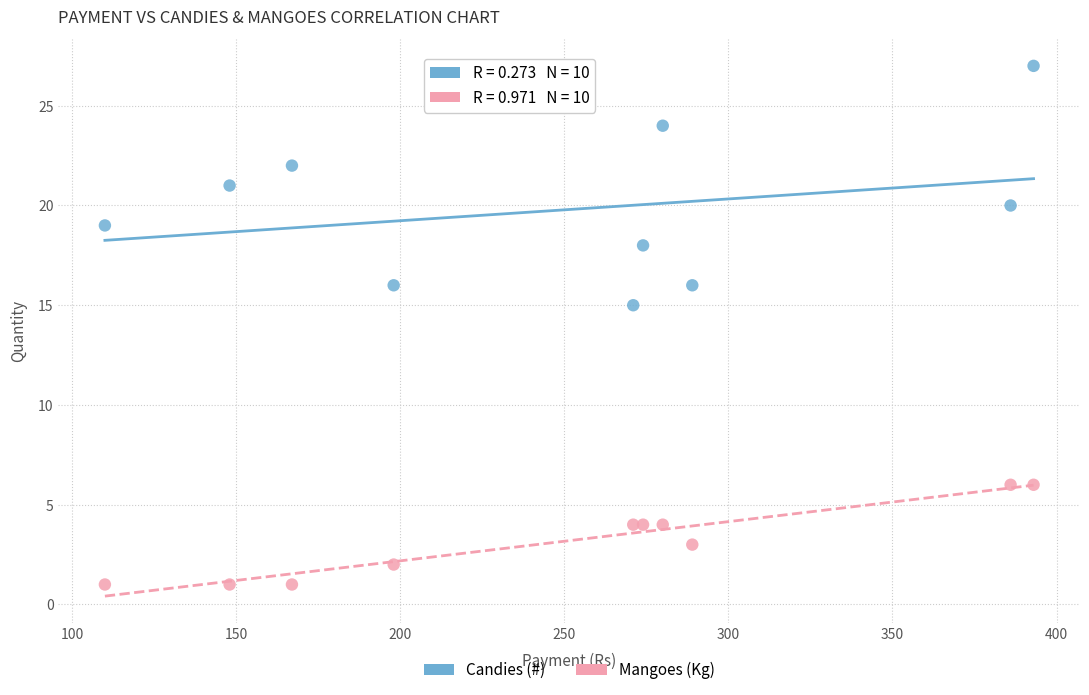

What are all the series names shown in the legend?

Candies (#), Mangoes (Kg)